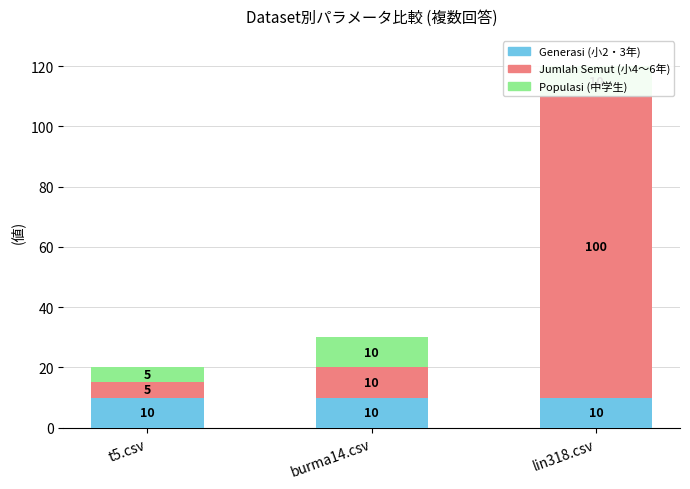

True or false: 小4～6年 (Jumlah Semut) has a value of 5 at t5.csv.

True